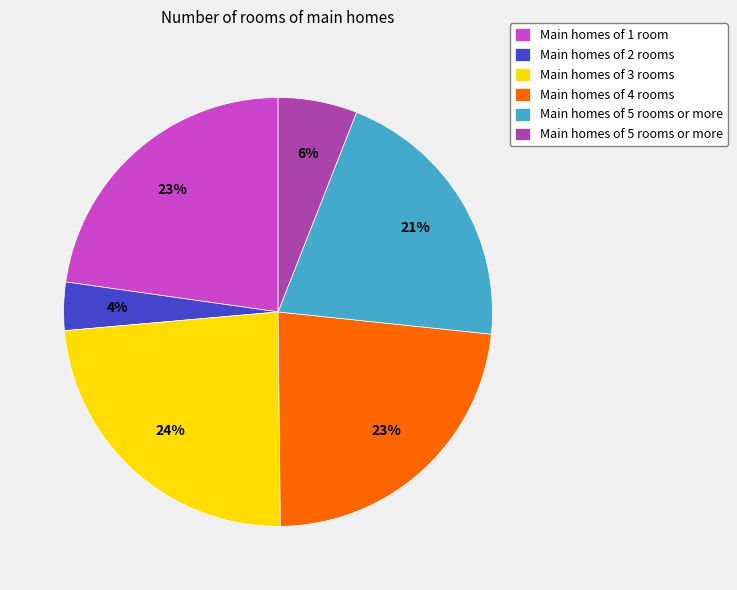

To the nearest percent, what is the difference between the largest and smallest slice percentages?

20%